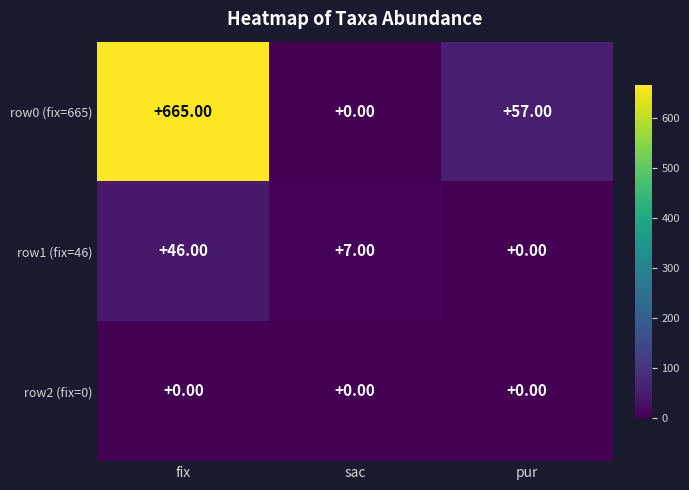

At which category is the sum across all series the highest?

fix